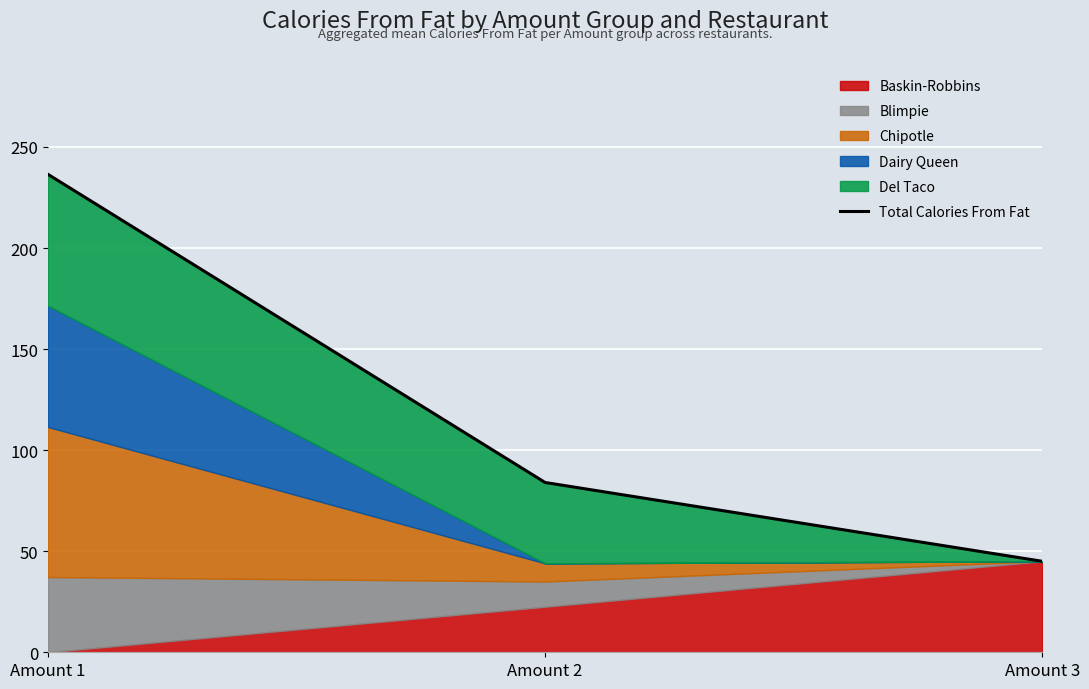

Approximately how many times larger is the value at Amount 3 compared to Amount 1?

0.2